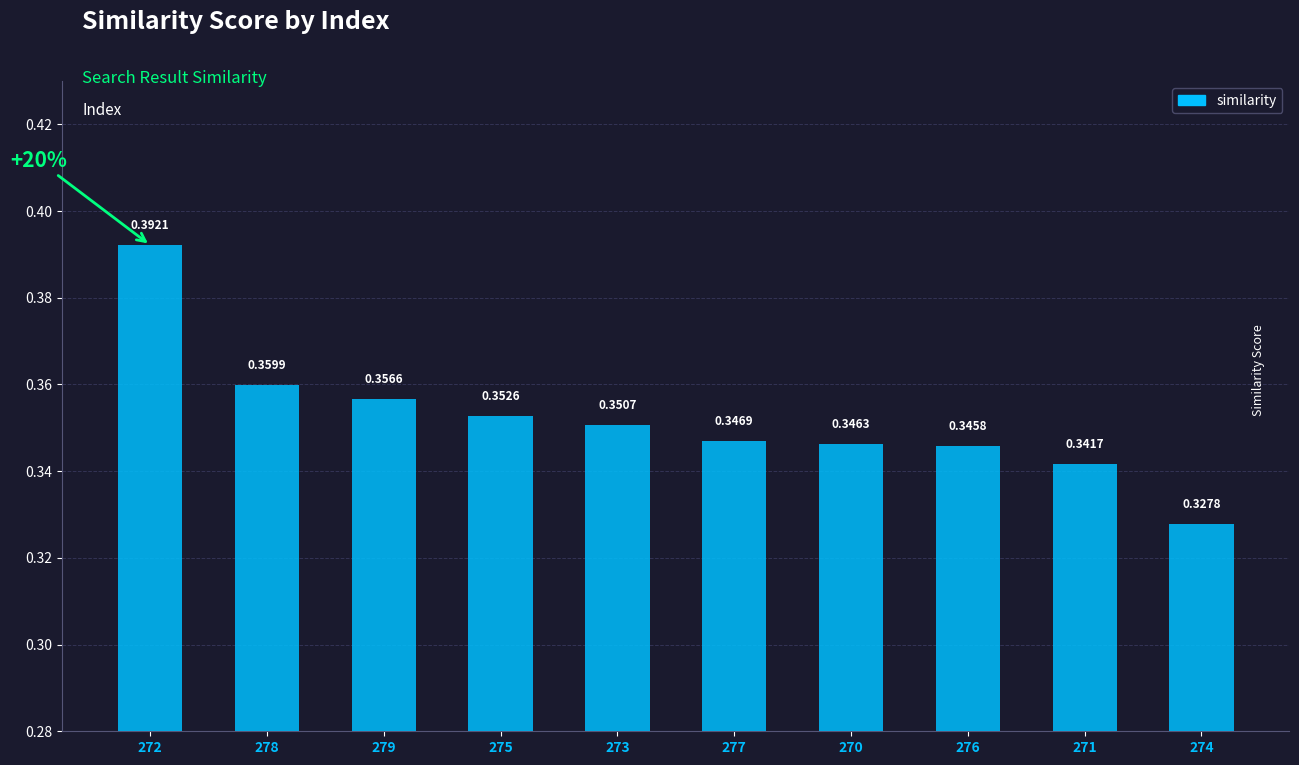

List the labels in order of value, largest first.

272, 278, 279, 275, 273, 277, 270, 276, 271, 274